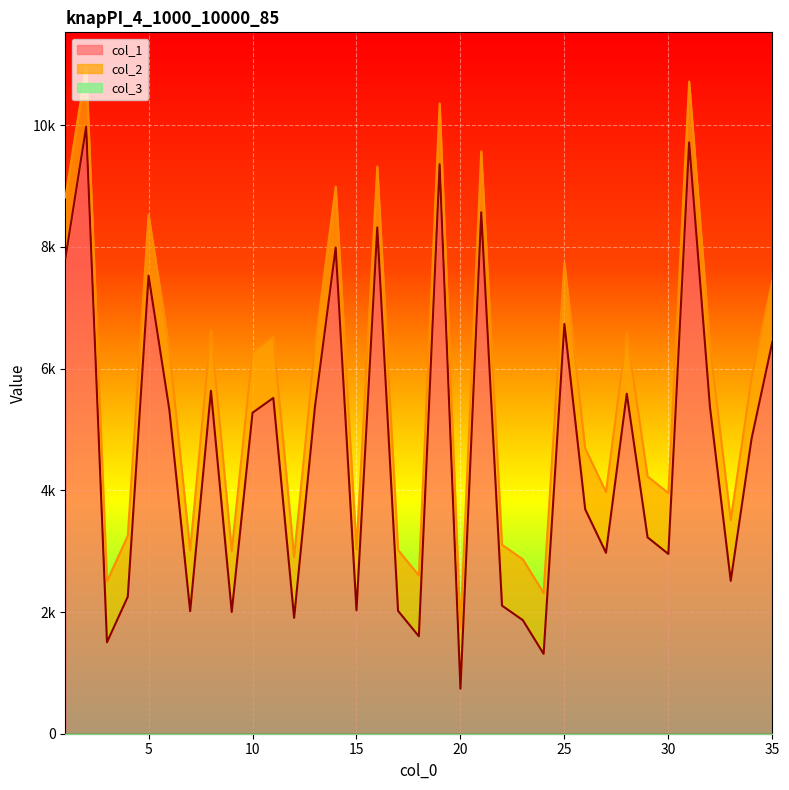

Read the col_2 value at 4, to the nearest 100.

3300